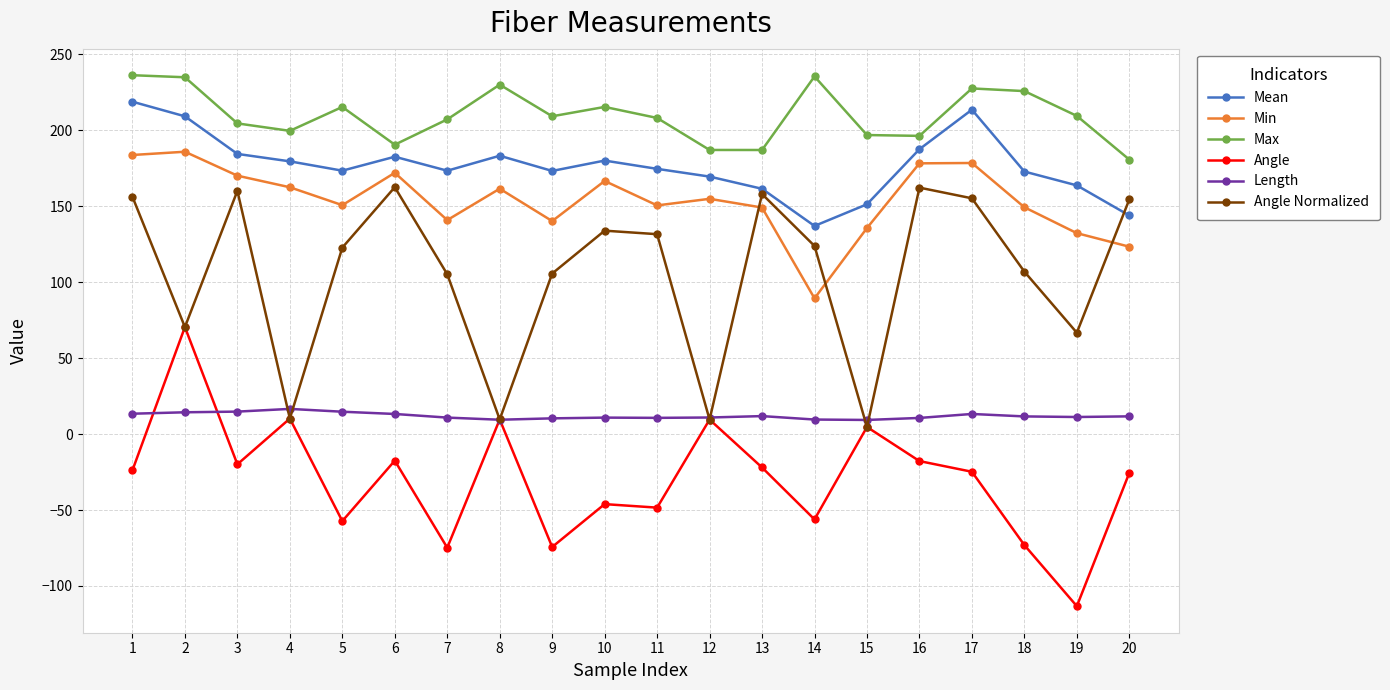

Is it true that Mean equals 63.1 at 3?

False